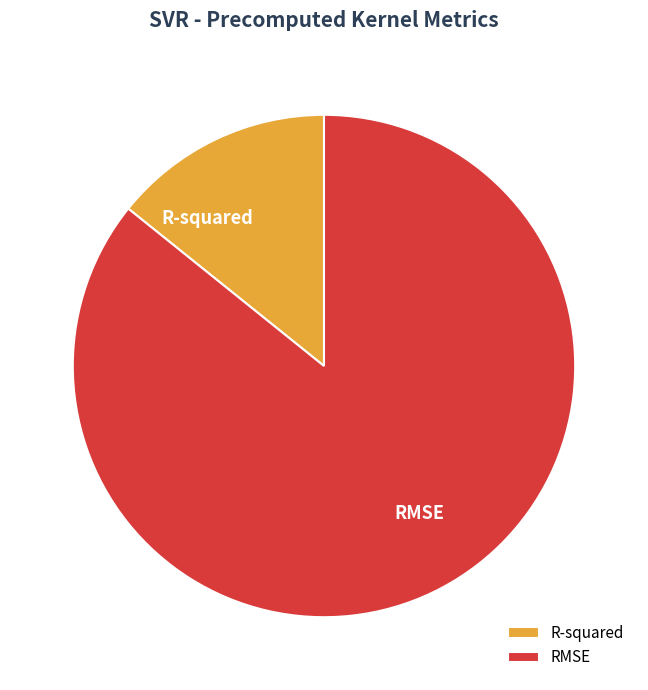

How many slices are in this pie chart?

2